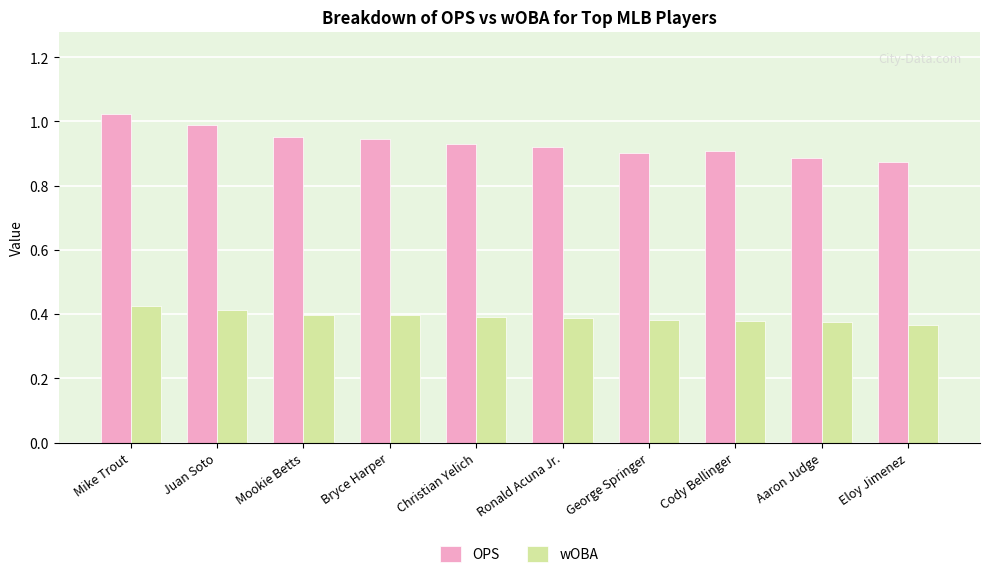

At Cody Bellinger, list the series in order from largest to smallest.

OPS, wOBA